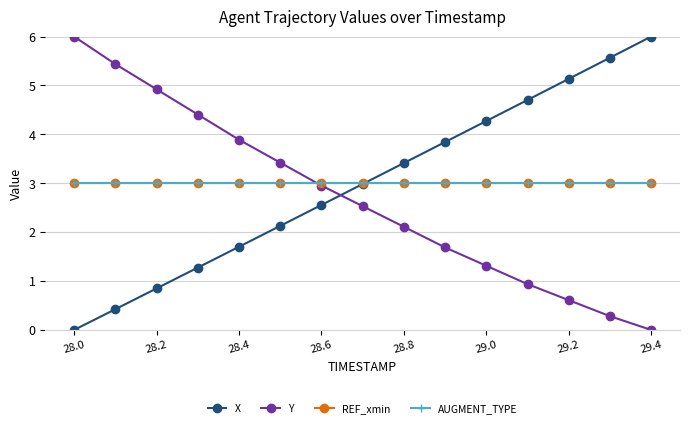

What is the sum of all REF_xmin values?

45.0